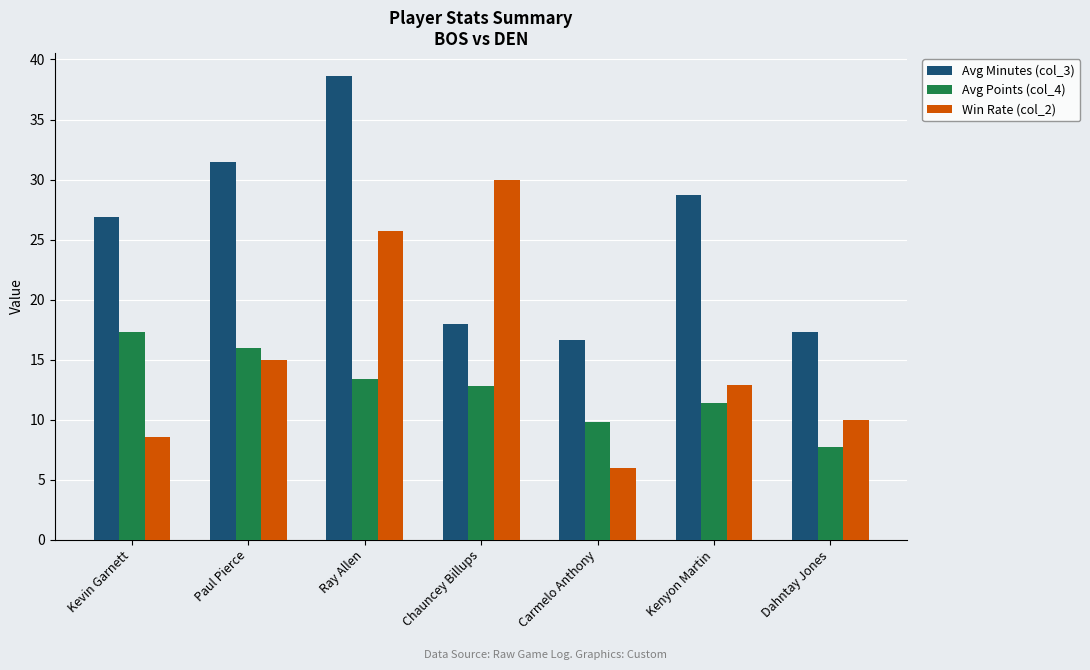

Where does the Win Rate (col_2) series first go above 12?

Paul Pierce